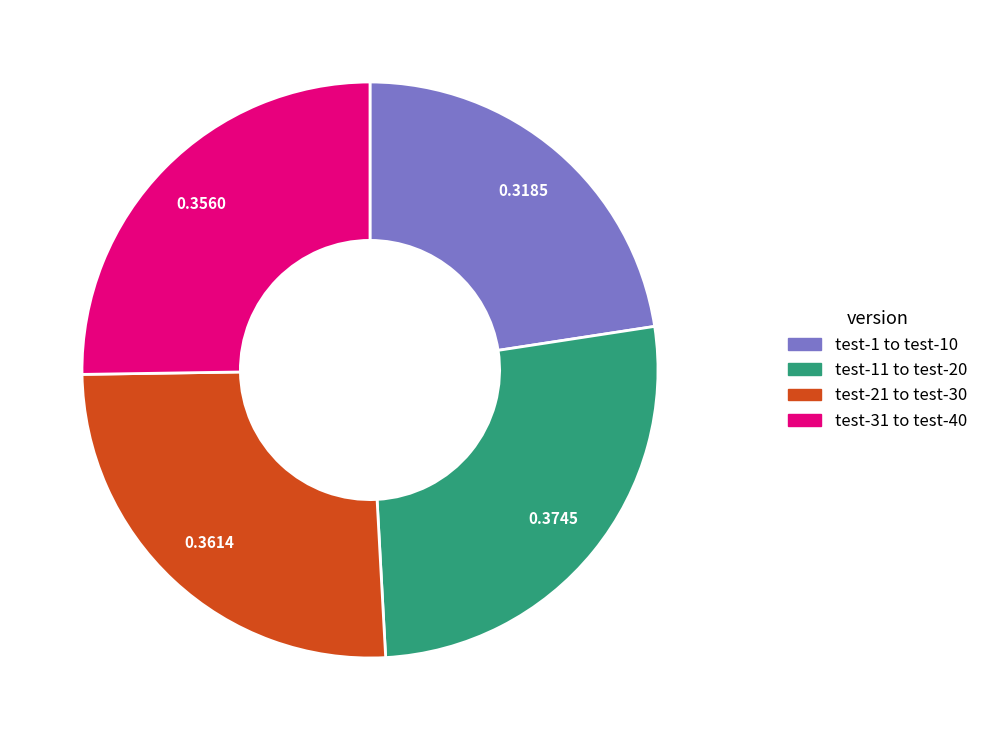

Does any single category account for the majority?

No